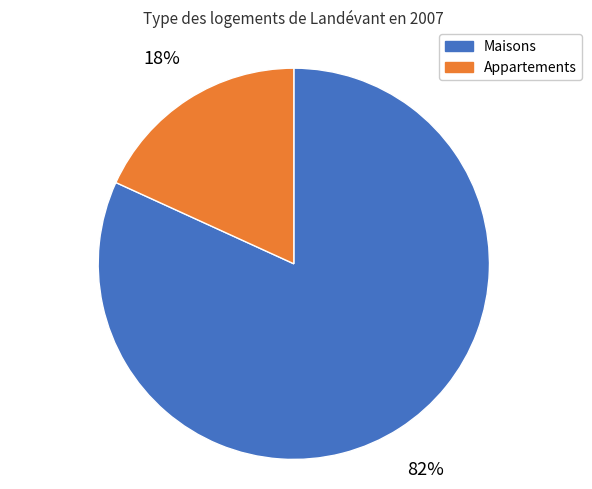

Is there a majority slice in this chart?

Yes